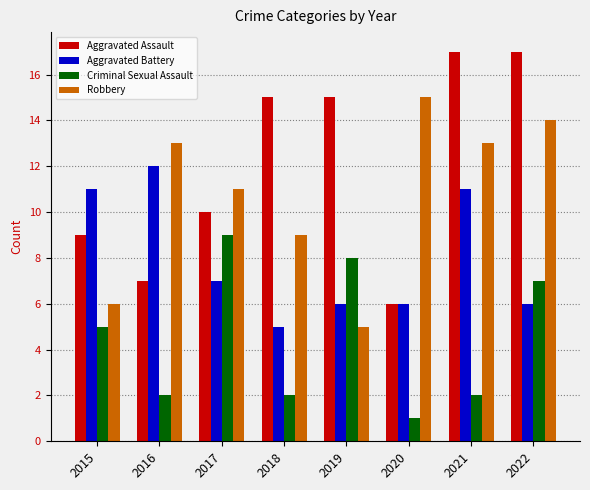

At which label does Aggravated Battery first exceed 7?

2015